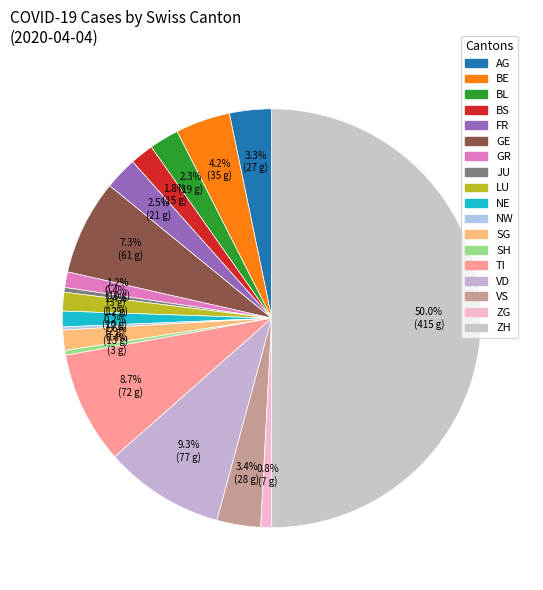

Is there any slice that represents more than half of the pie?

No